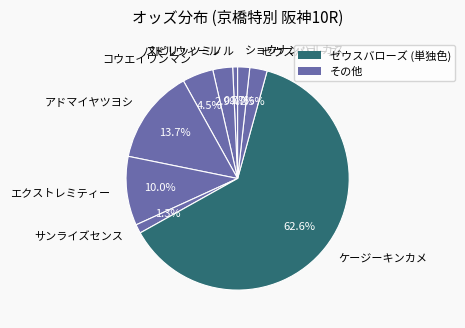

How many slices are in this pie chart?

9